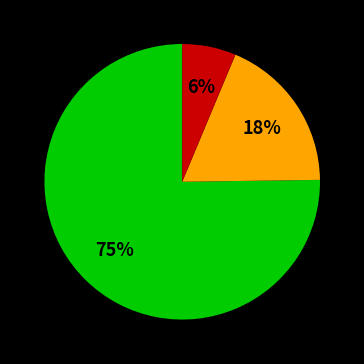

Does any single category account for the majority?

Yes